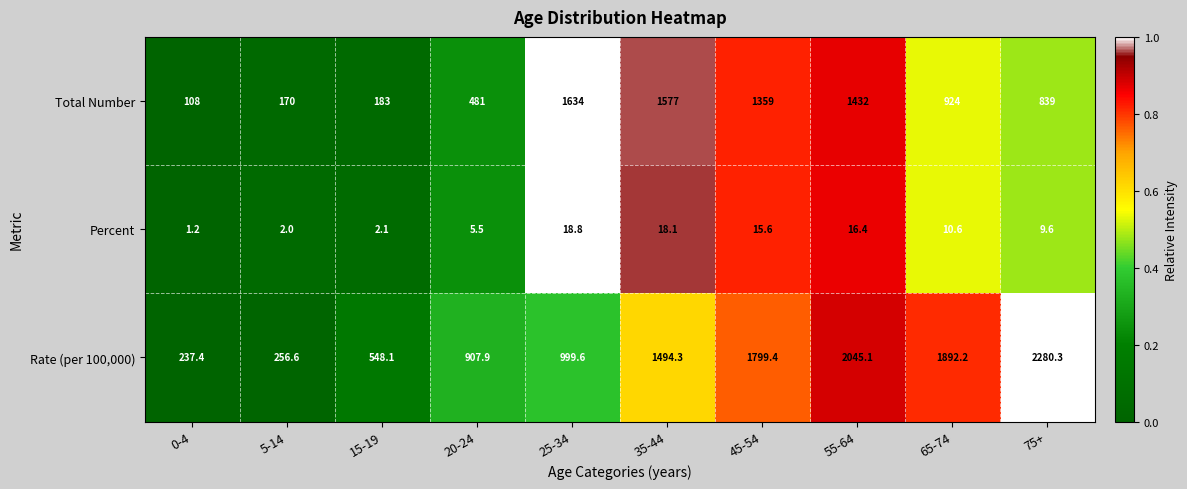

What is the greatest value displayed?

2280.3